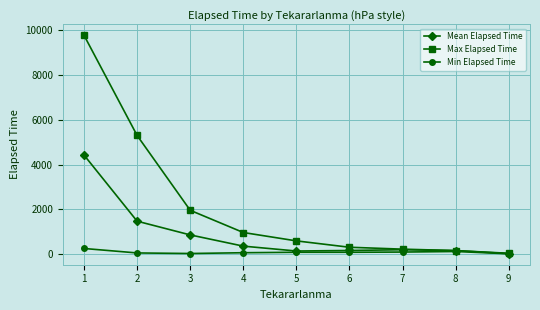

The value of Max Elapsed Time at 3 is 2966.7. True or false?

False